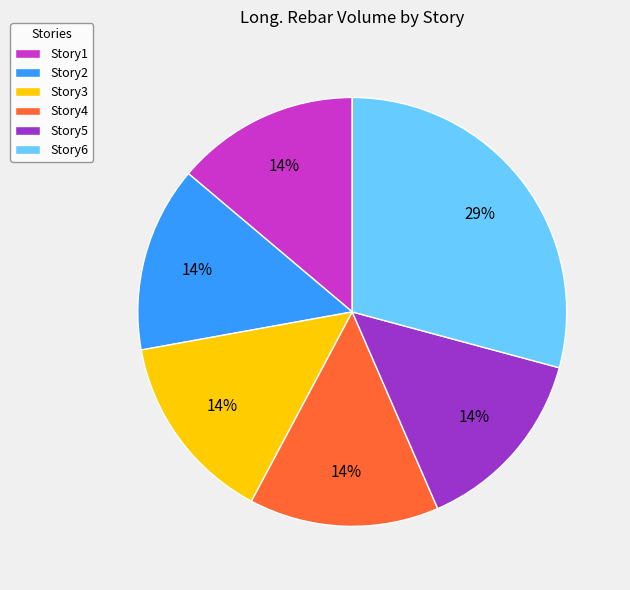

To the nearest percent, what percentage of the pie is Story4?

14%